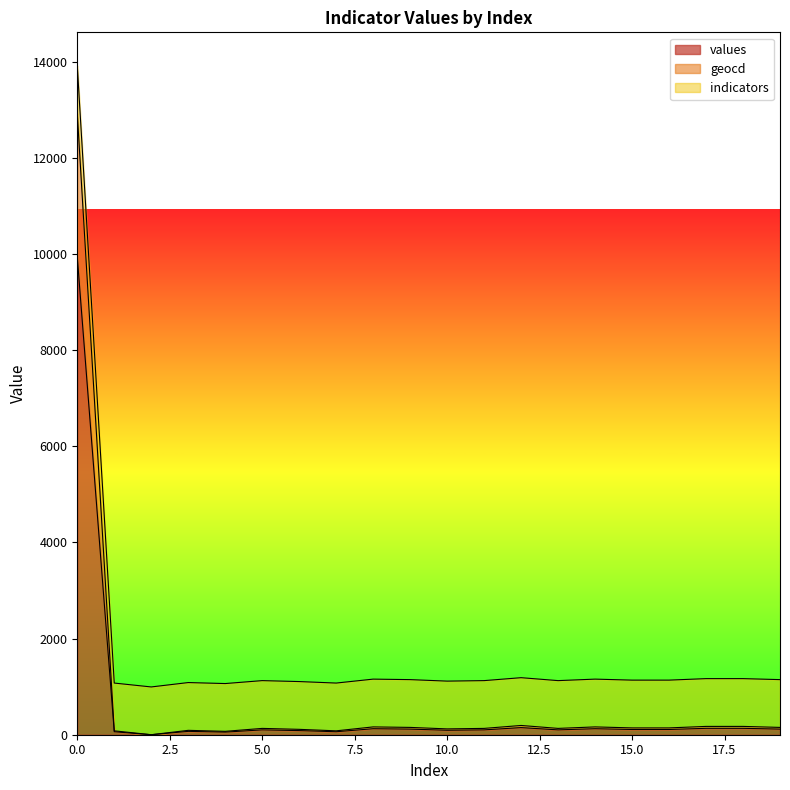

True or false: geocd and values intersect in this chart.

False